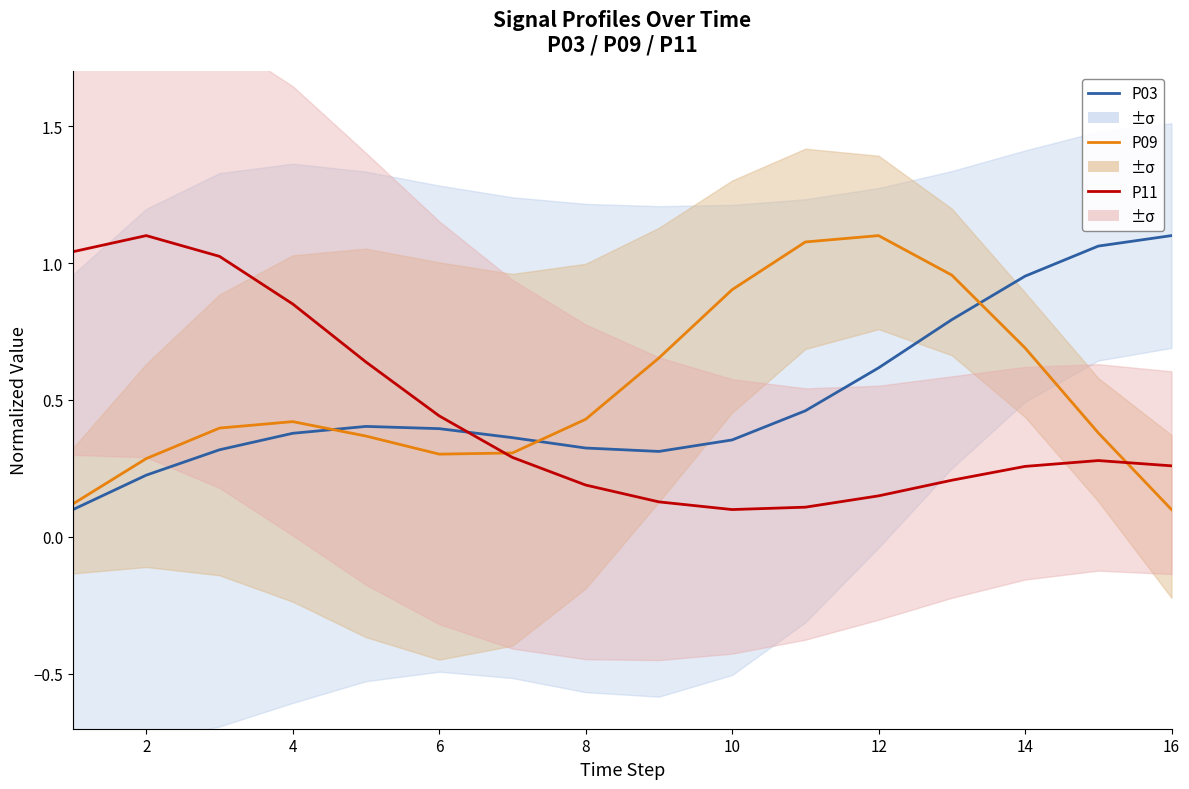

Is it true that P03 equals 0.6 at 10?

False